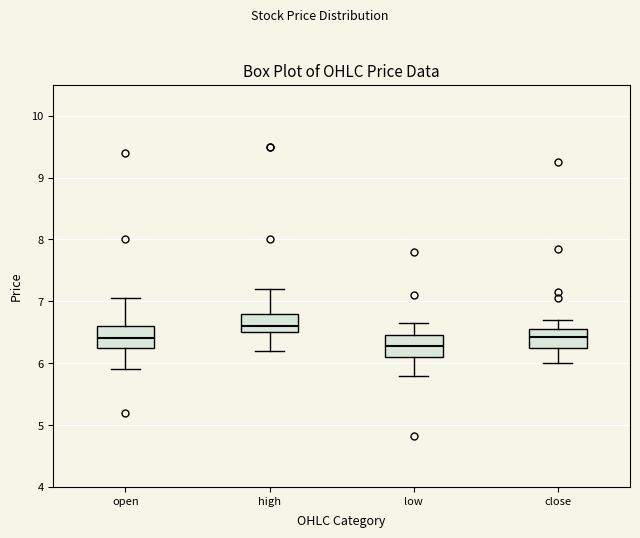

Reading left to right, transcribe this box plot: for each box, give where its median line is, the range the box spans, and where its two whiskers end, as read against the y-axis. The values are not printed on the chart, so give them approximately, as read against the axis.

open: median 6.4, box 6.3 to 6.6, whiskers 5.9 to 7.1
high: median 6.6, box 6.5 to 6.8, whiskers 6.2 to 7.2
low: median 6.3, box 6.1 to 6.5, whiskers 5.8 to 6.7
close: median 6.4, box 6.3 to 6.6, whiskers 6.0 to 6.7